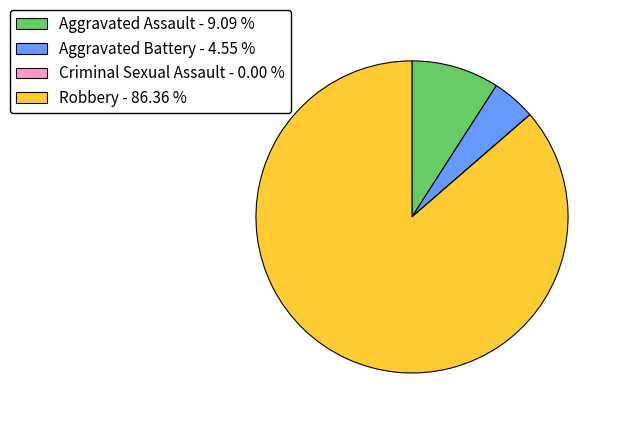

Does Aggravated Battery - 4.55 % account for over 50% of the chart?

No